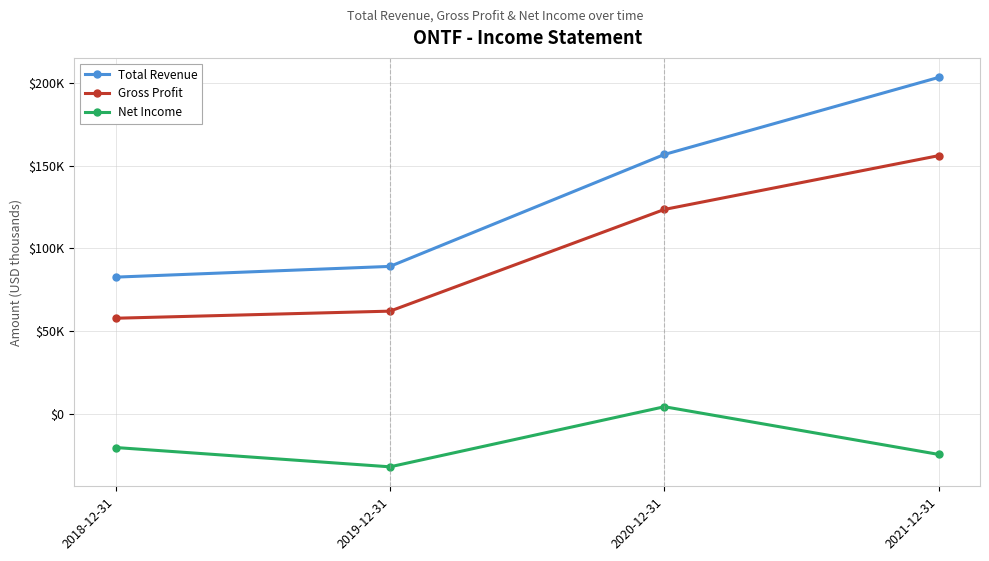

List the series in order of their overall mean, highest first.

Total Revenue, Gross Profit, Net Income